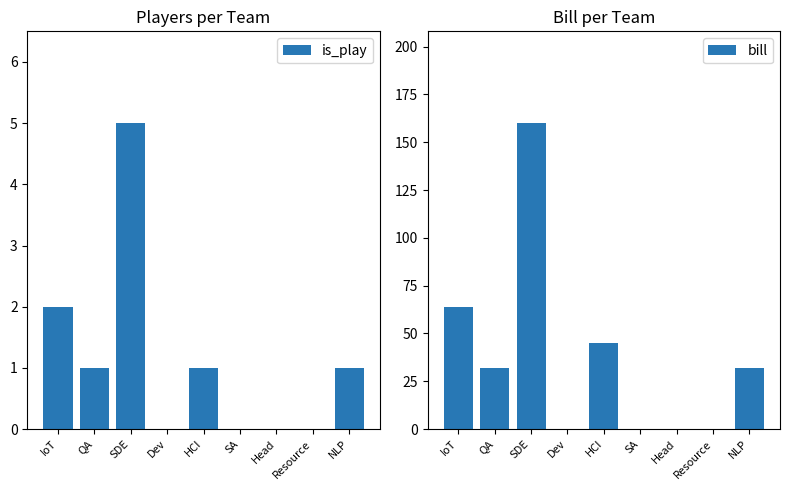

List the labels in order of bill value, smallest first.

Dev, SA, Head, Resource, QA, NLP, HCI, IoT, SDE